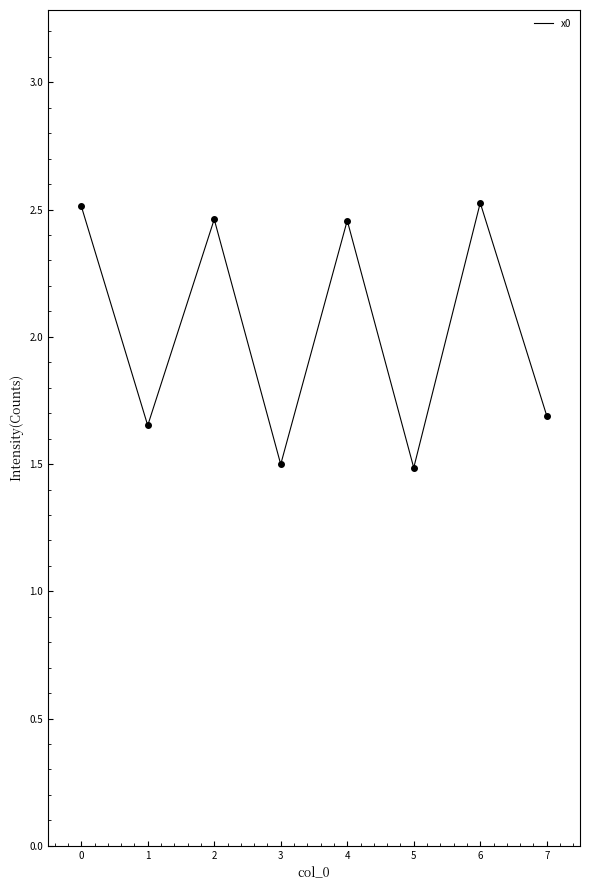

What is the ratio of the value at 6 to the value at 2?

1.0